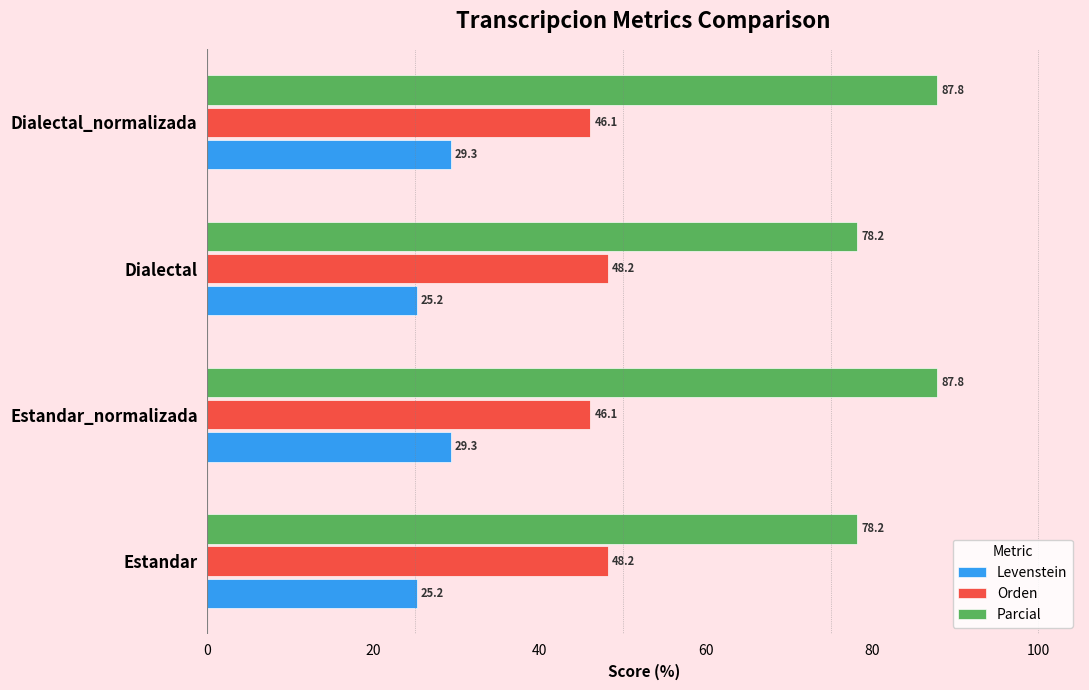

List the series in order of their overall mean, lowest first.

Levenstein, Orden, Parcial